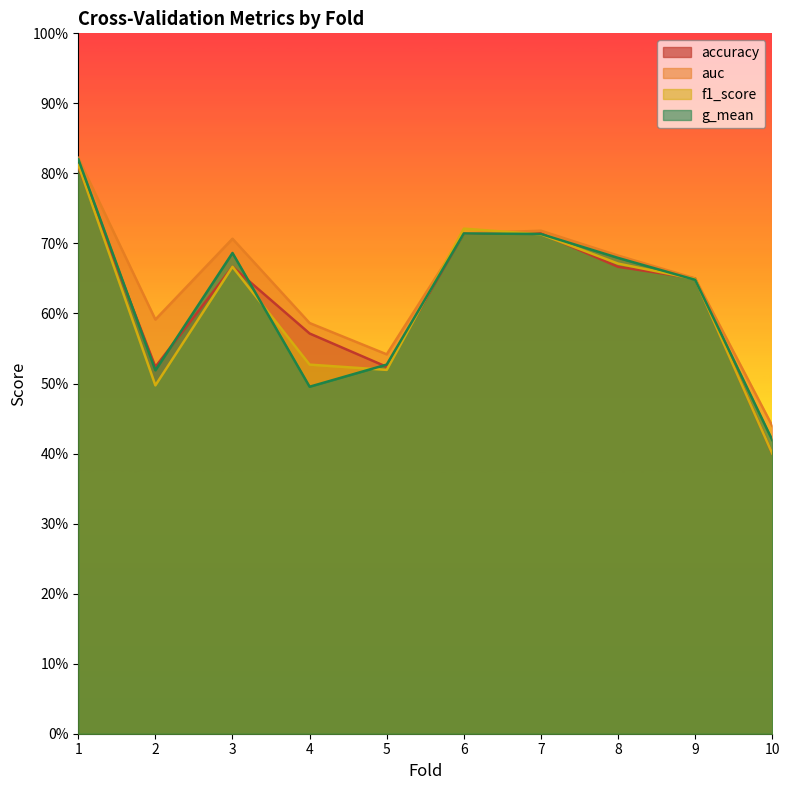

What is the total value across all series at 3?

2.7